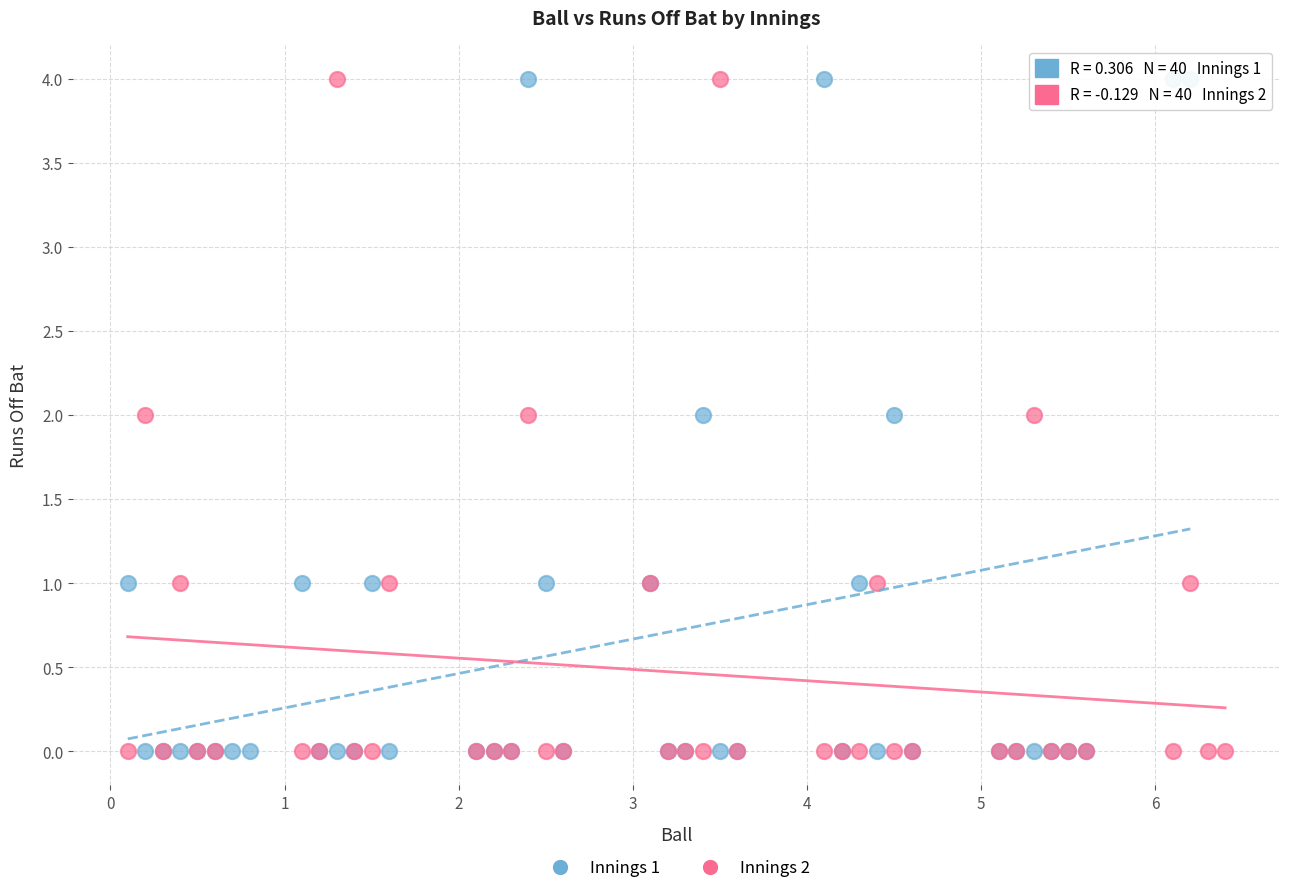

What are all the series names shown in the legend?

Innings 1, Innings 2